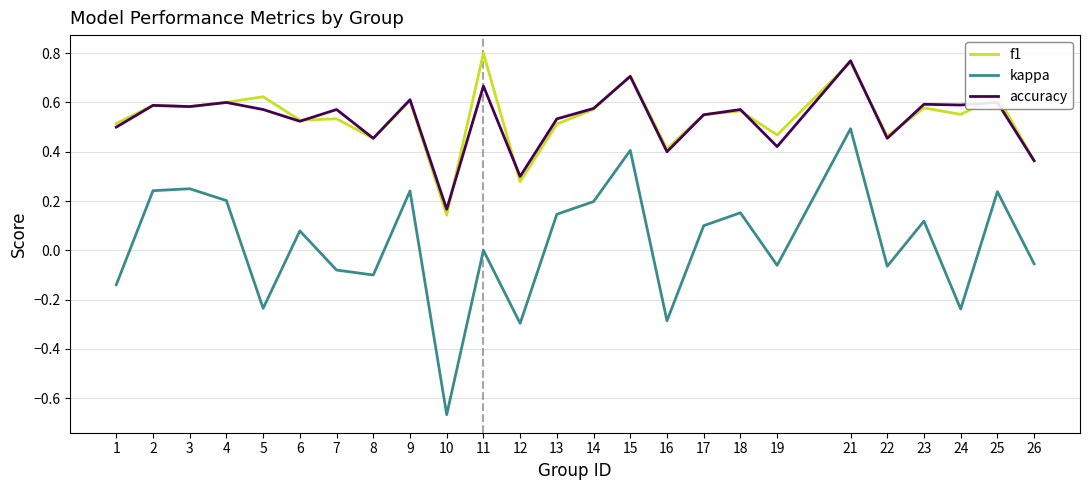

True or false: accuracy has more than 0 interior local peaks.

True